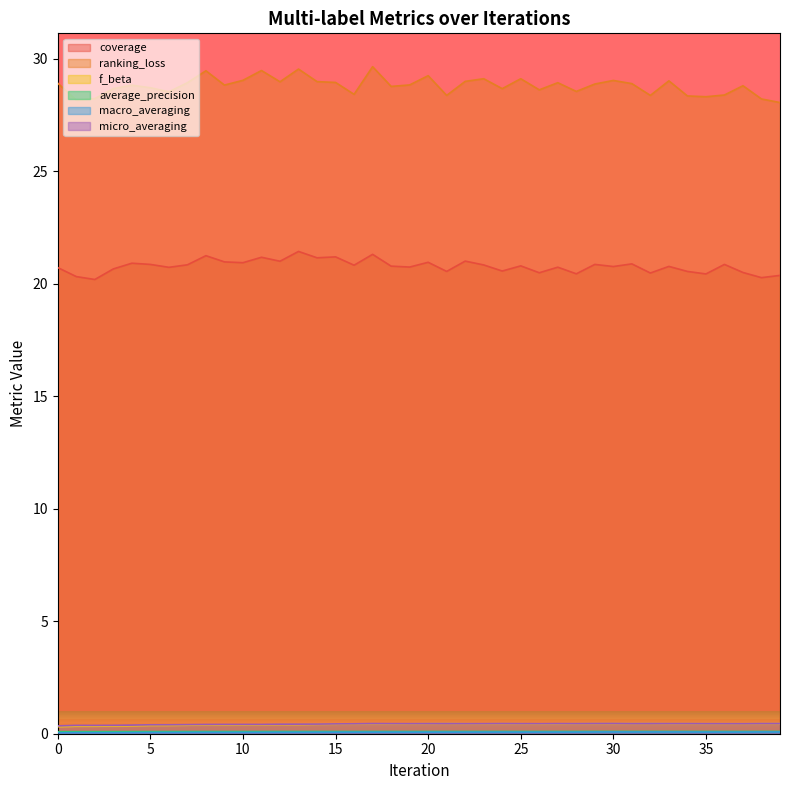

Between 39 and 13, which is larger?

13